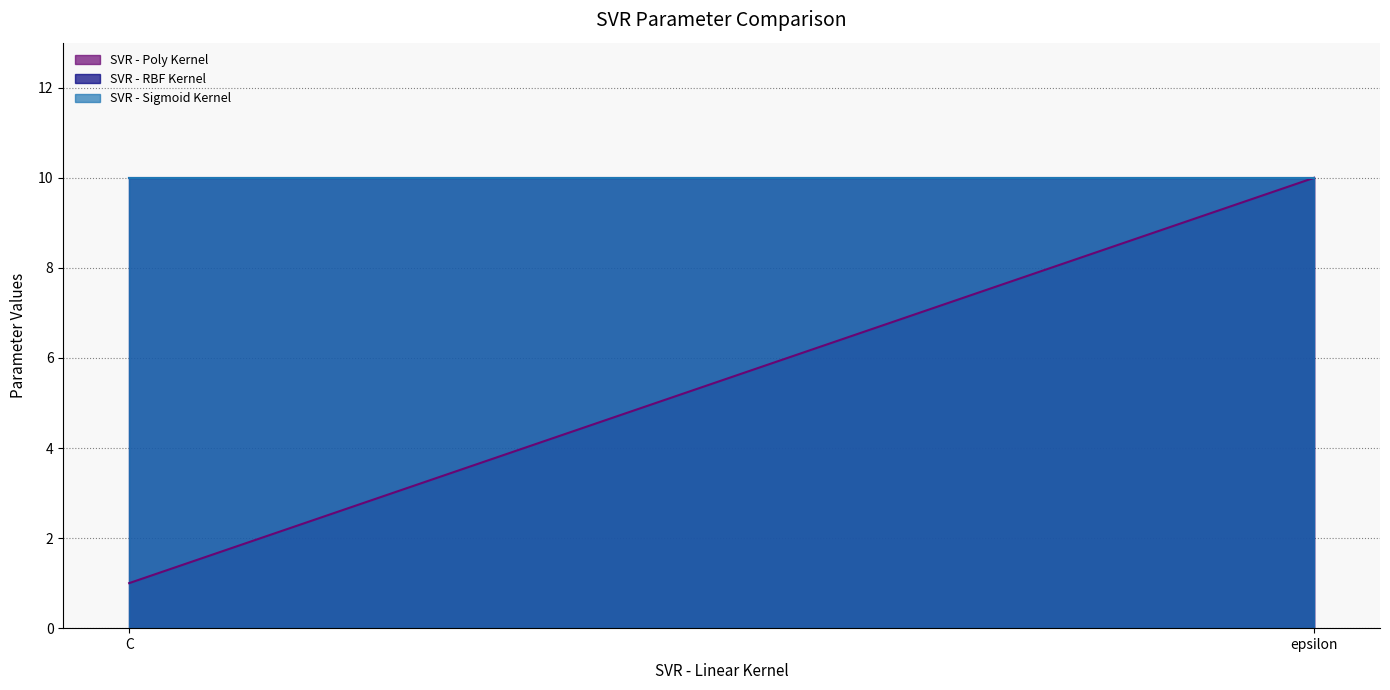

What position from the left is C?

1